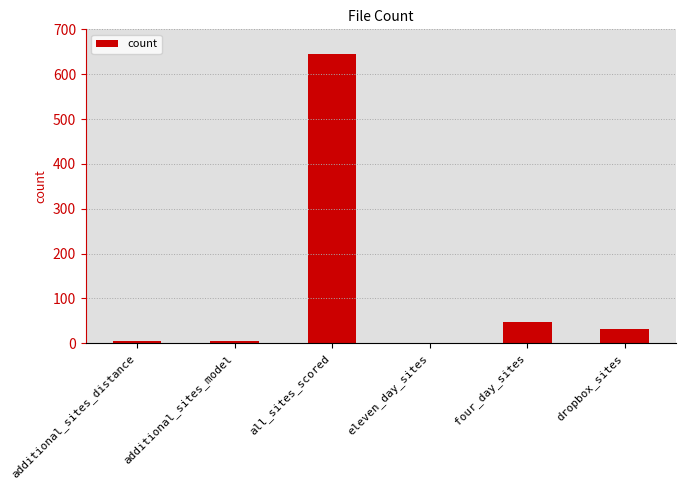

Which category has the highest value across all series?

all_sites_scored